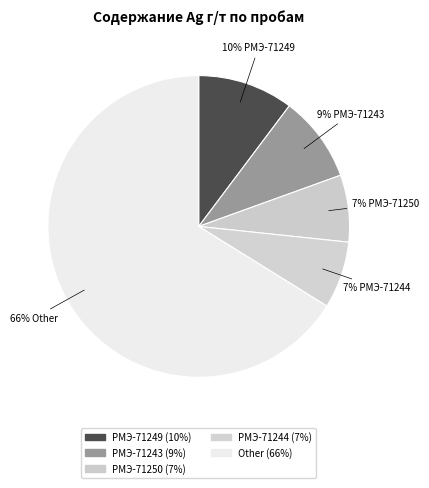

How many slices are in this pie chart?

5